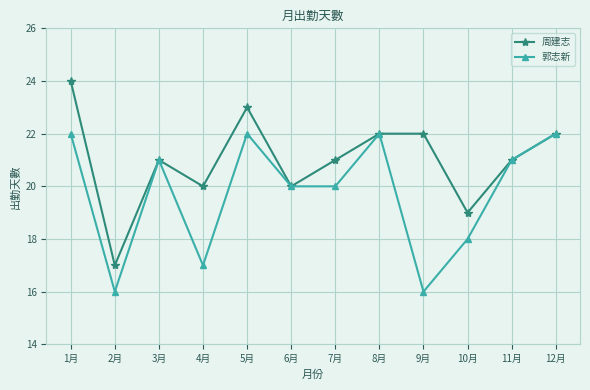

At 4月, list the series in order from smallest to largest.

郭志新, 周建志